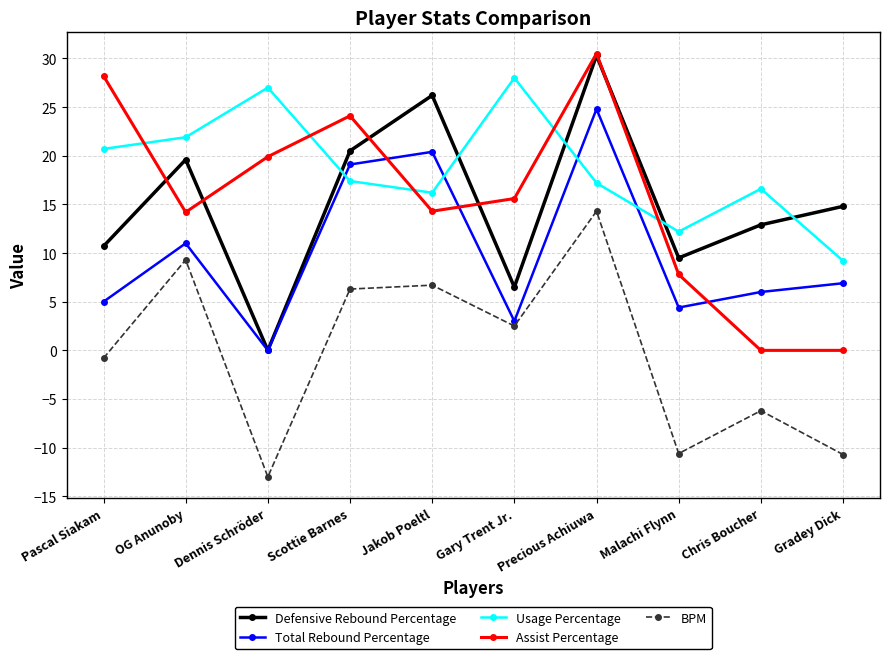

What is the difference between the highest and lowest values at OG Anunoby?

12.6